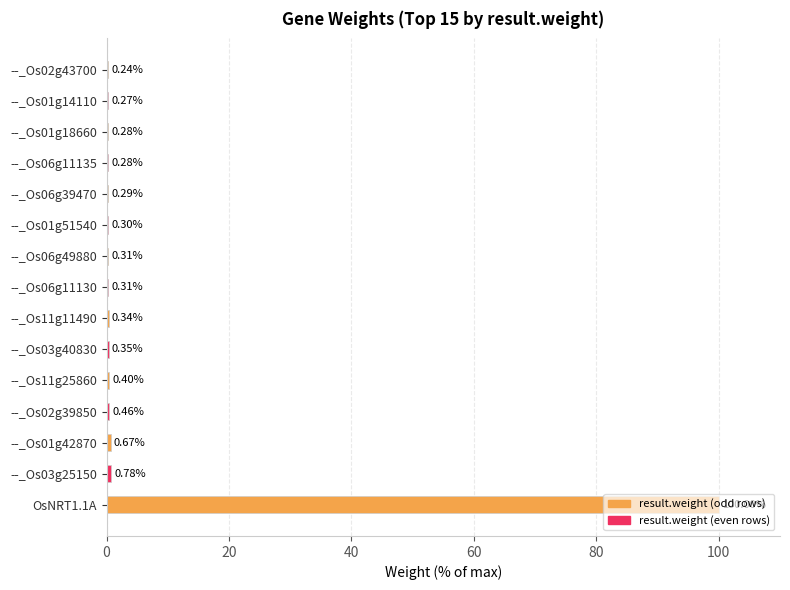

What is the sum of the values at --_Os03g25150 and --_Os01g18660?

1.1